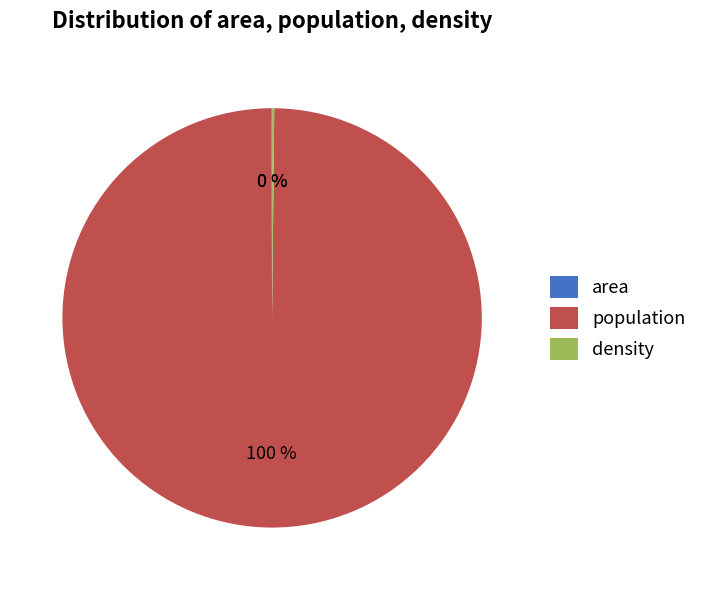

Which category has the biggest portion of the pie?

population